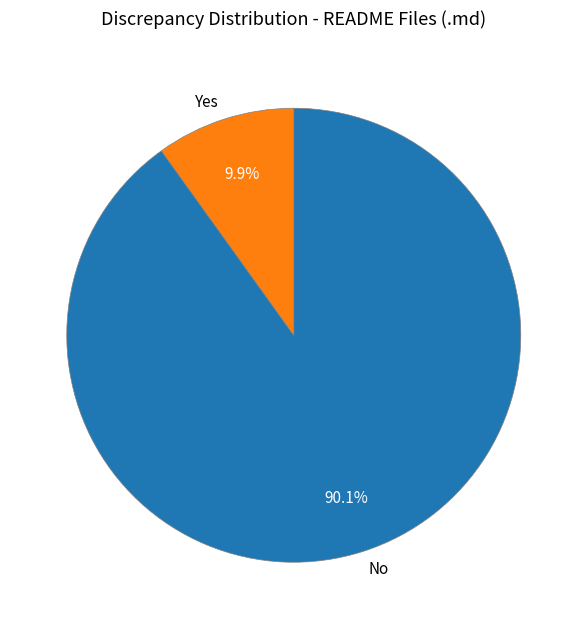

Which slice is the largest?

No